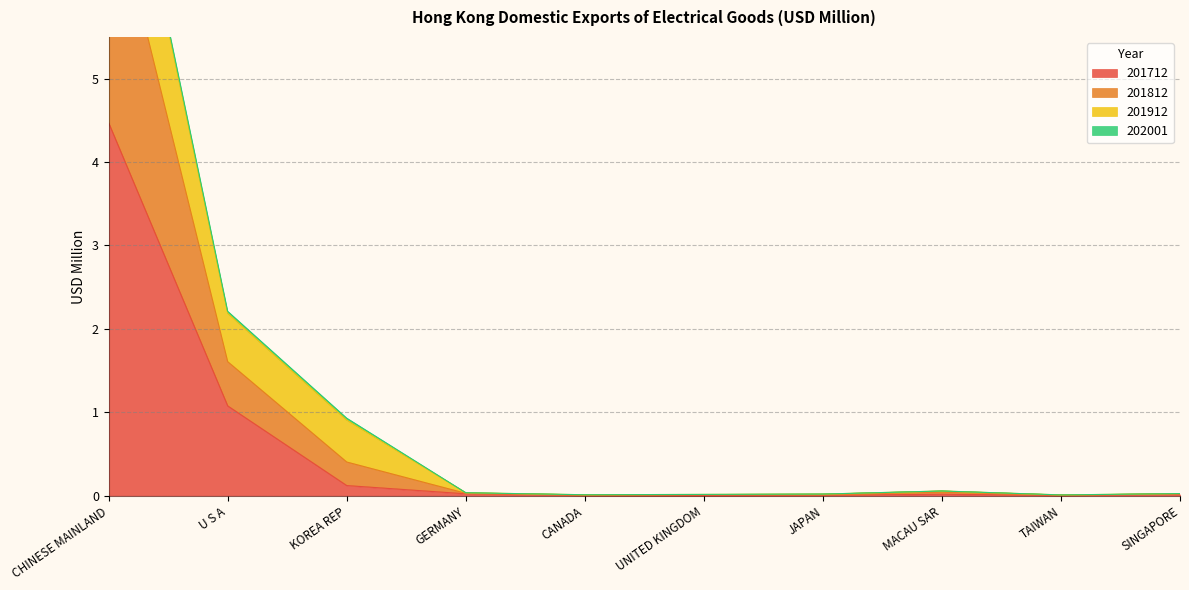

Does the chart have visible grid lines?

Yes